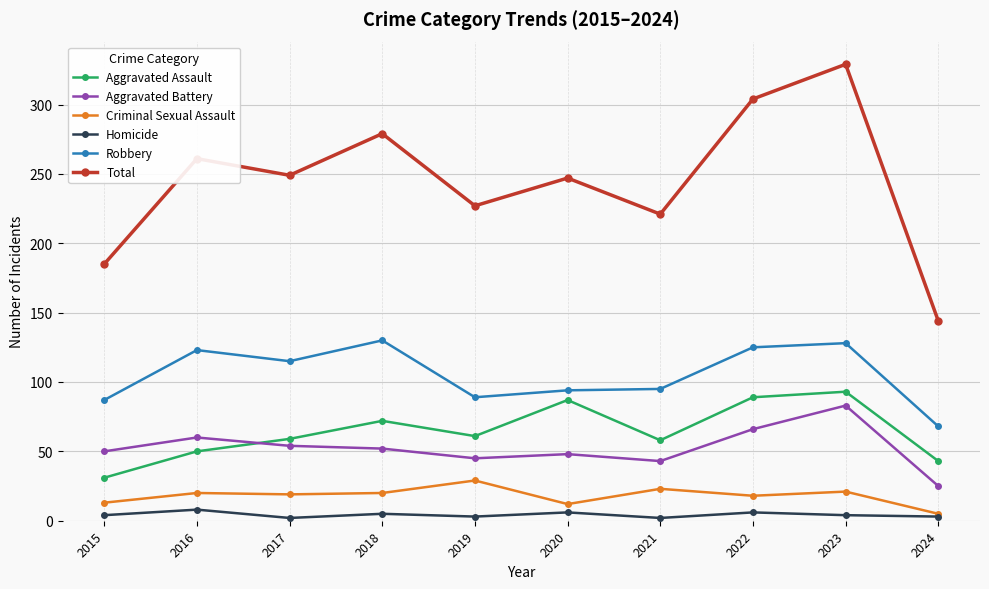

Rank the series at 2017 from highest to lowest value.

Total, Robbery, Aggravated Assault, Aggravated Battery, Criminal Sexual Assault, Homicide